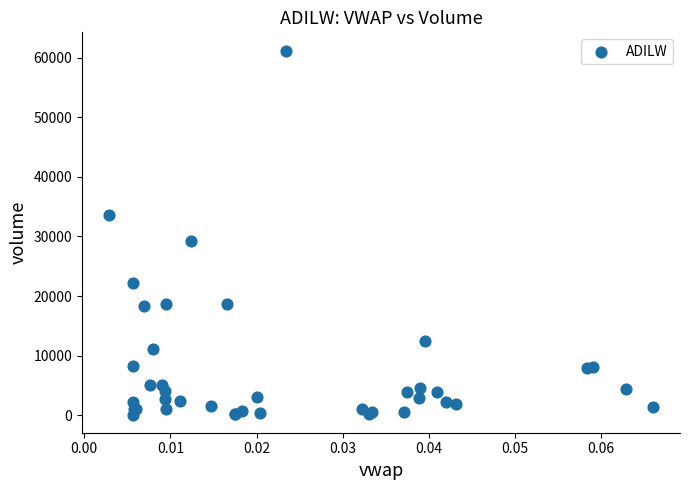

What Y value in the scatter plot is closest to 30660?

29200